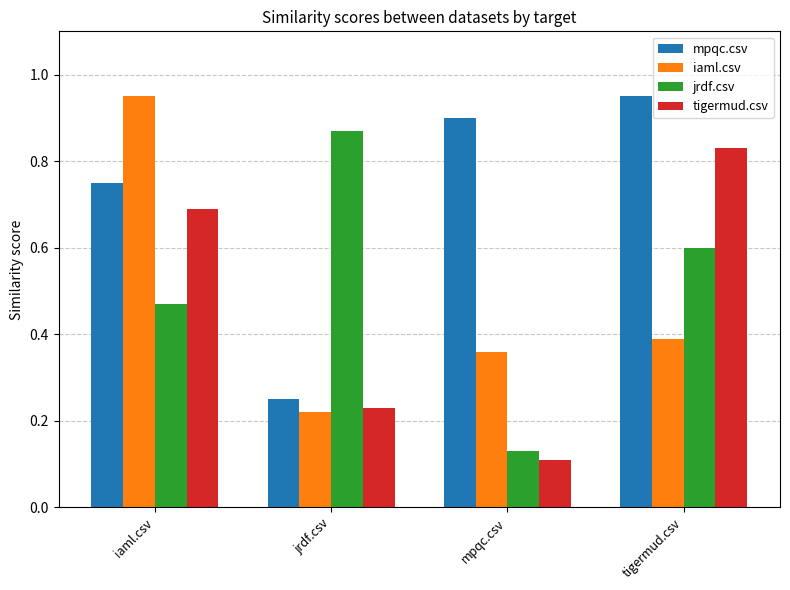

Which series changed the most between mpqc.csv and tigermud.csv?

tigermud.csv